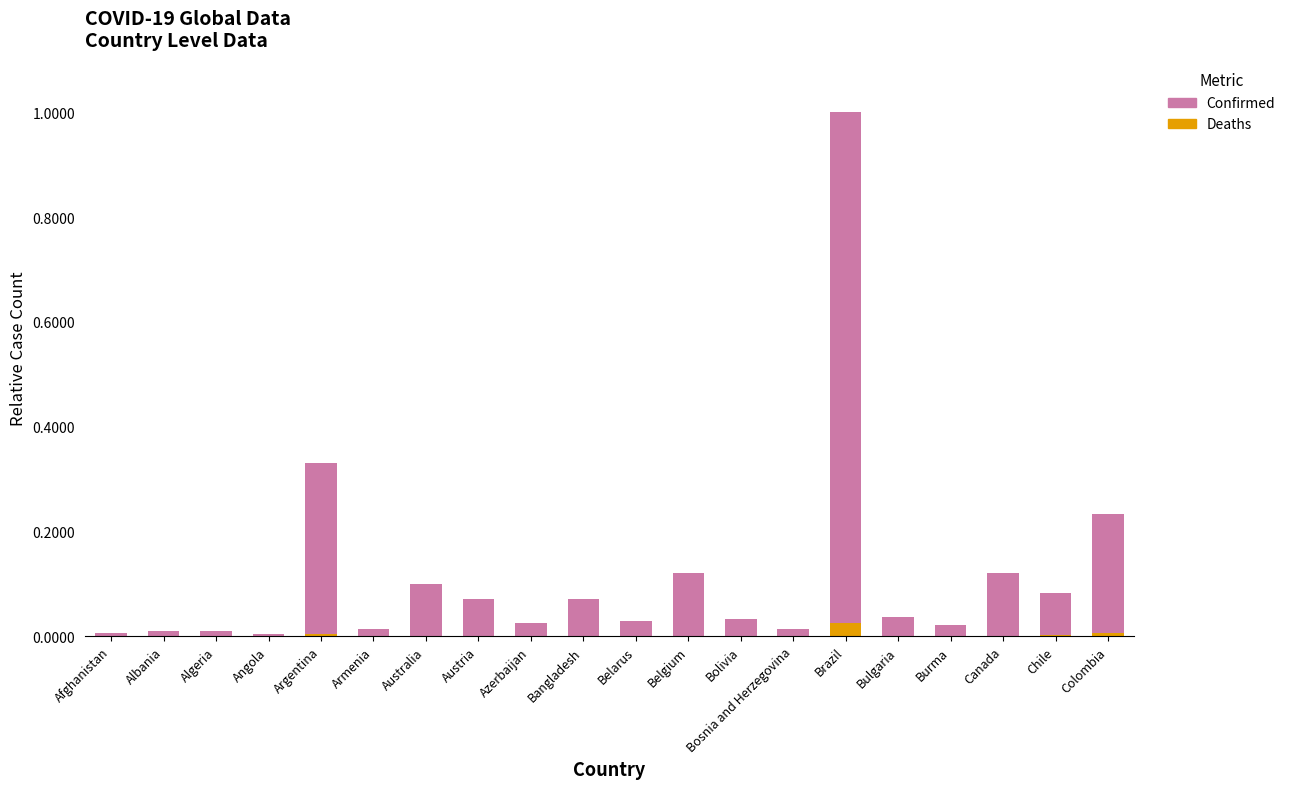

At which category is the sum across all series the highest?

Brazil